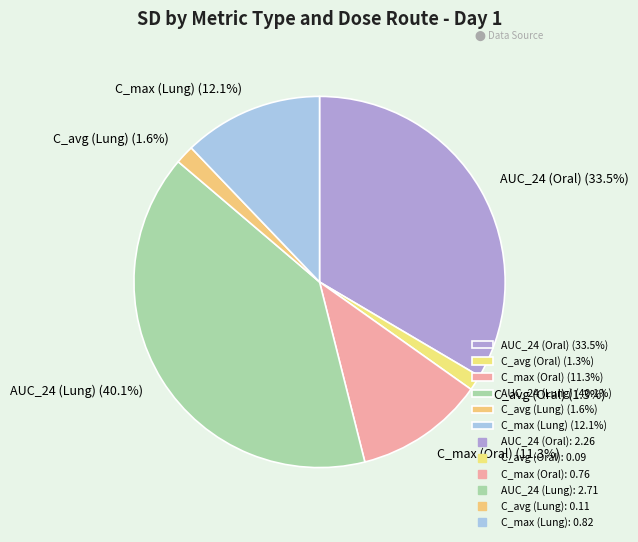

Does any single category account for the majority?

No